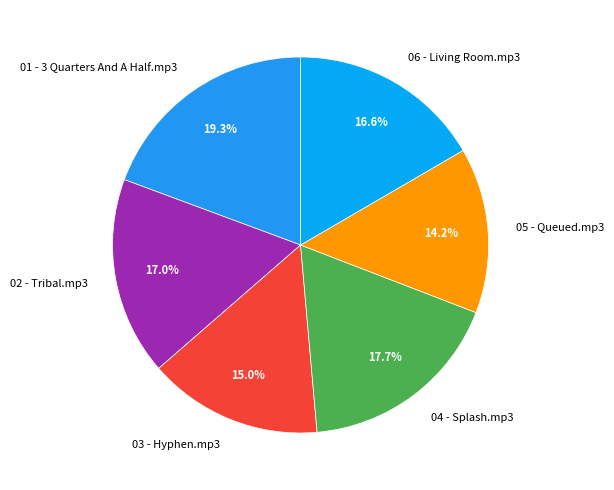

Between 04 - Splash.mp3 and 03 - Hyphen.mp3, which is larger?

04 - Splash.mp3